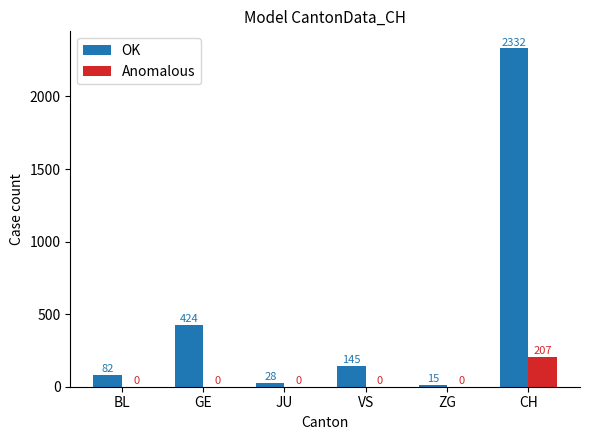

At which label is OK closest to 1173?

GE